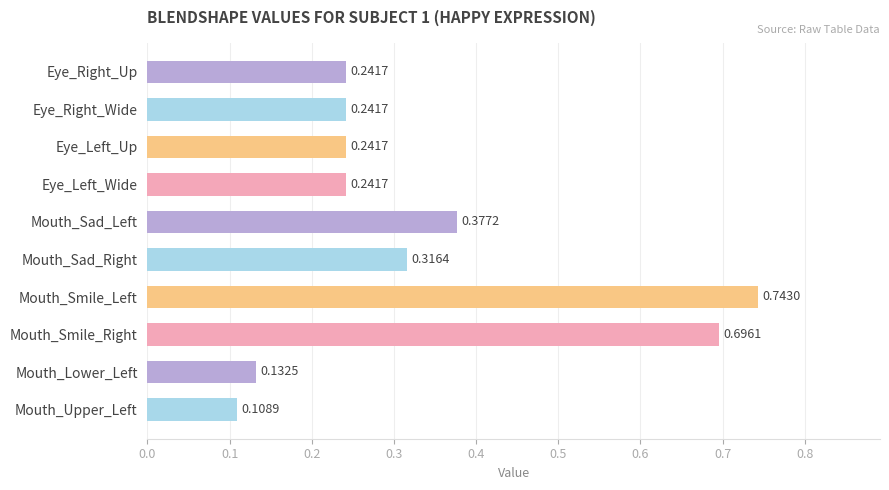

What is the change in value from Mouth_Upper_Left to Eye_Right_Wide?

+0.1